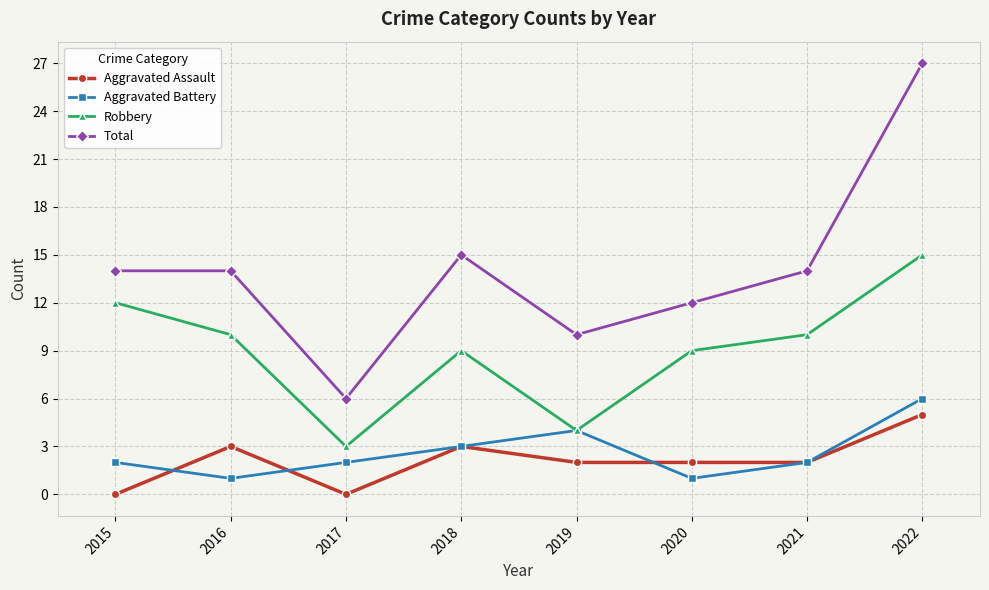

True or false: Total and Aggravated Battery cross at least once.

False